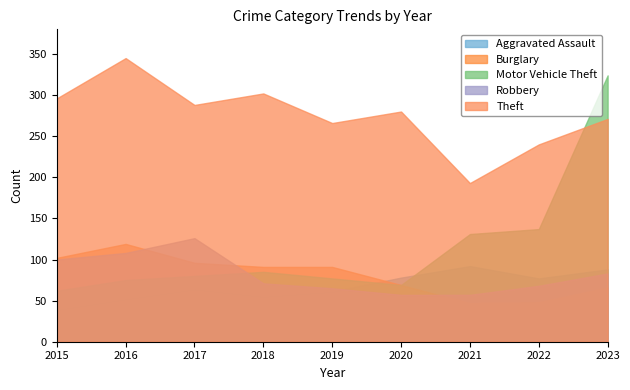

Reading right to left, what are all the values shown in this chart?

Aggravated Assault: 2023=88	2022=77	2021=92	2020=78	2019=61	2018=55	2017=64	2016=52	2015=39
Burglary: 2023=66	2022=48	2021=47	2020=69	2019=91	2018=91	2017=96	2016=119	2015=102
Motor Vehicle Theft: 2023=324	2022=137	2021=131	2020=69	2019=77	2018=85	2017=80	2016=75	2015=62
Robbery: 2023=83	2022=68	2021=57	2020=57	2019=65	2018=71	2017=126	2016=108	2015=100
Theft: 2023=271	2022=240	2021=193	2020=280	2019=266	2018=302	2017=288	2016=345	2015=296